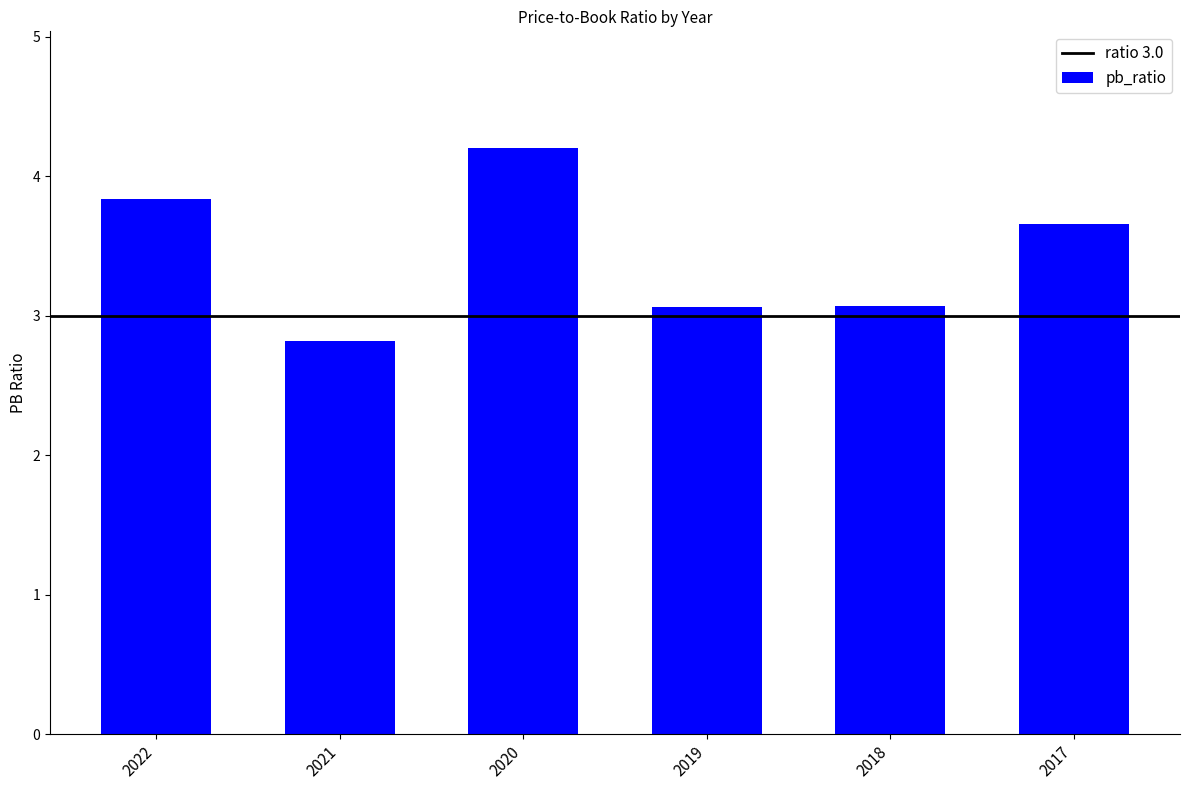

How many values exceed 3?

5